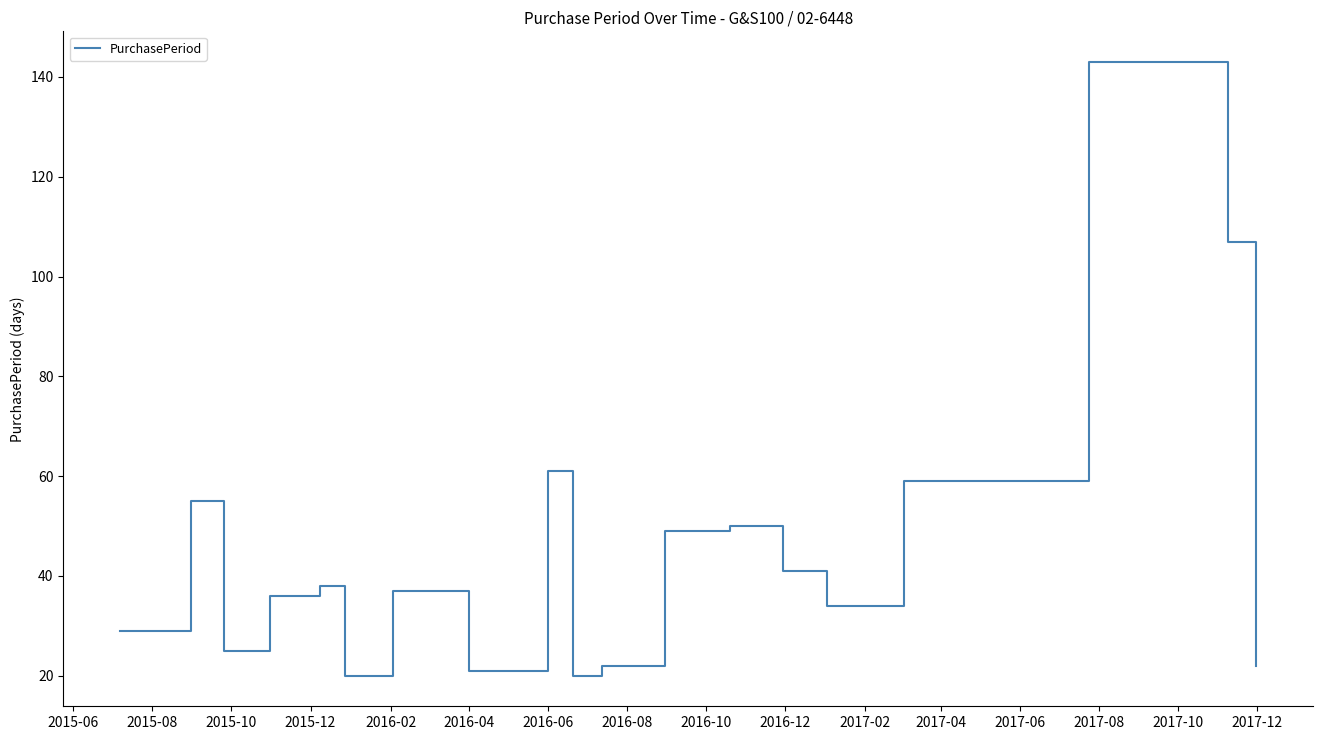

What is the maximum value shown in the chart?

143